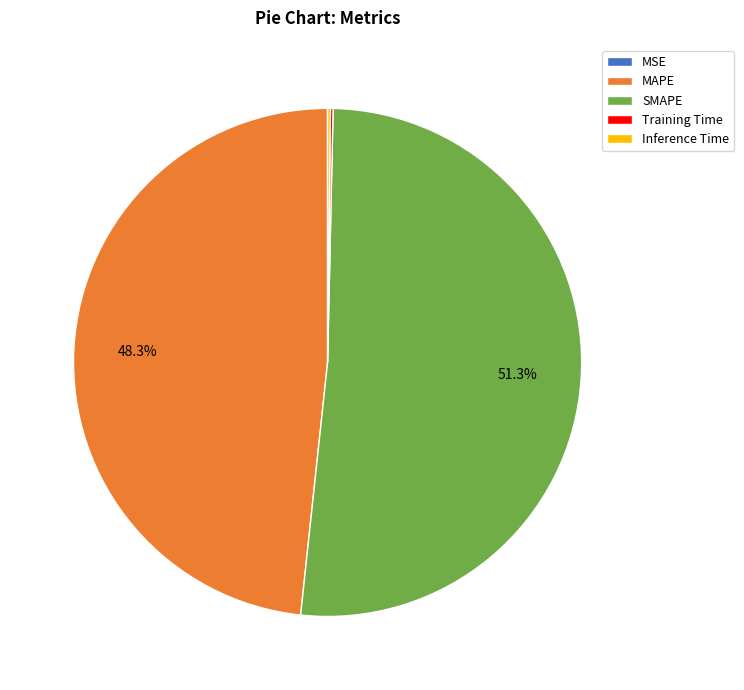

Which slice is the largest?

SMAPE